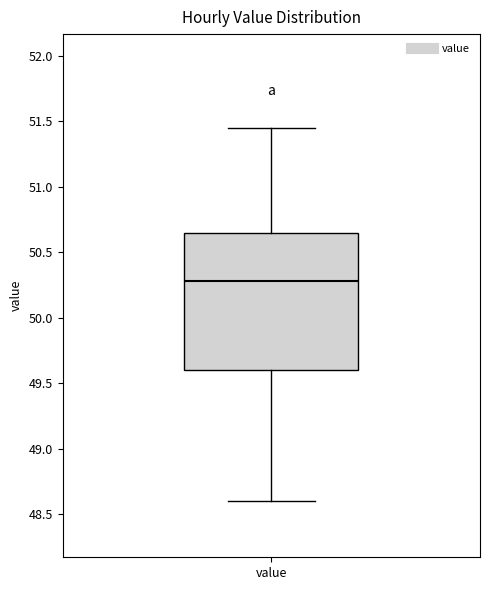

Read this box plot against the y-axis: the position of the median line, the range covered by the box, and the ends of both whiskers. The values are not printed on the chart, so give them approximately, as read against the axis.

median 50.30, box 49.60 to 50.65, whiskers 48.60 to 51.45